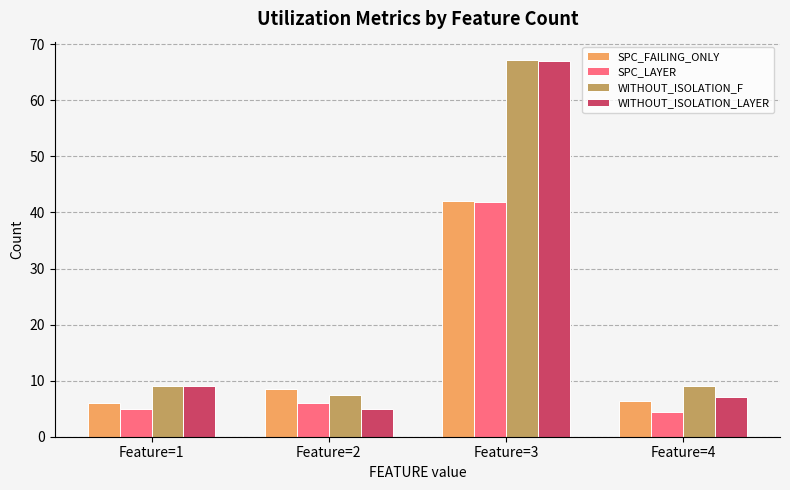

True or false: SPC_FAILING_ONLY has a value of 9.6 at Feature=4.

False